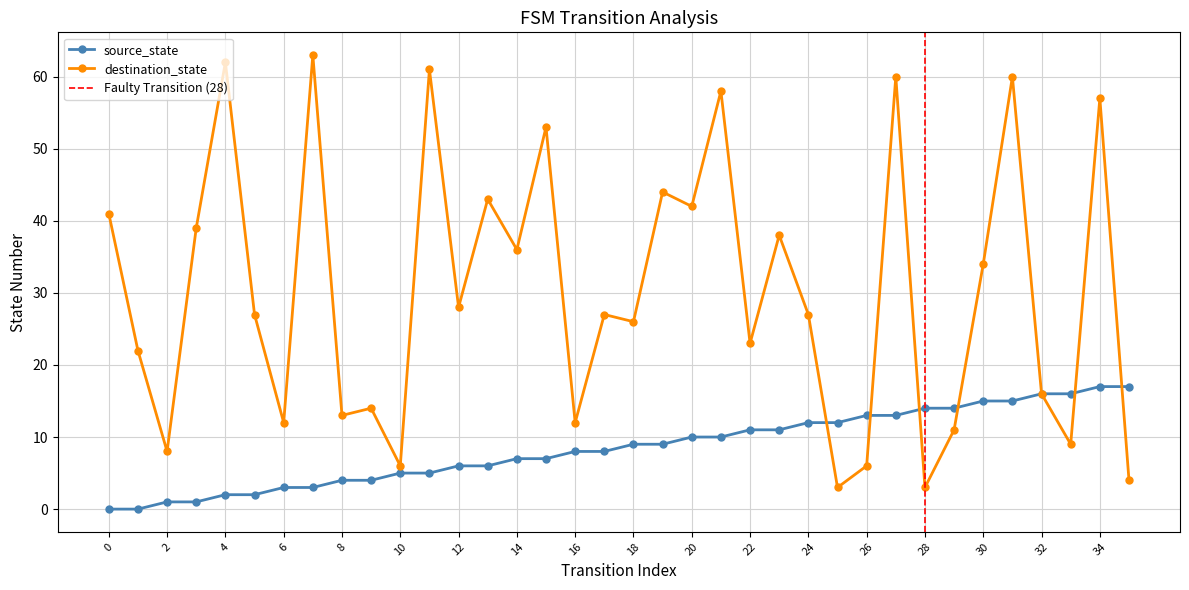

Where is source_state nearest to the value 8?

16